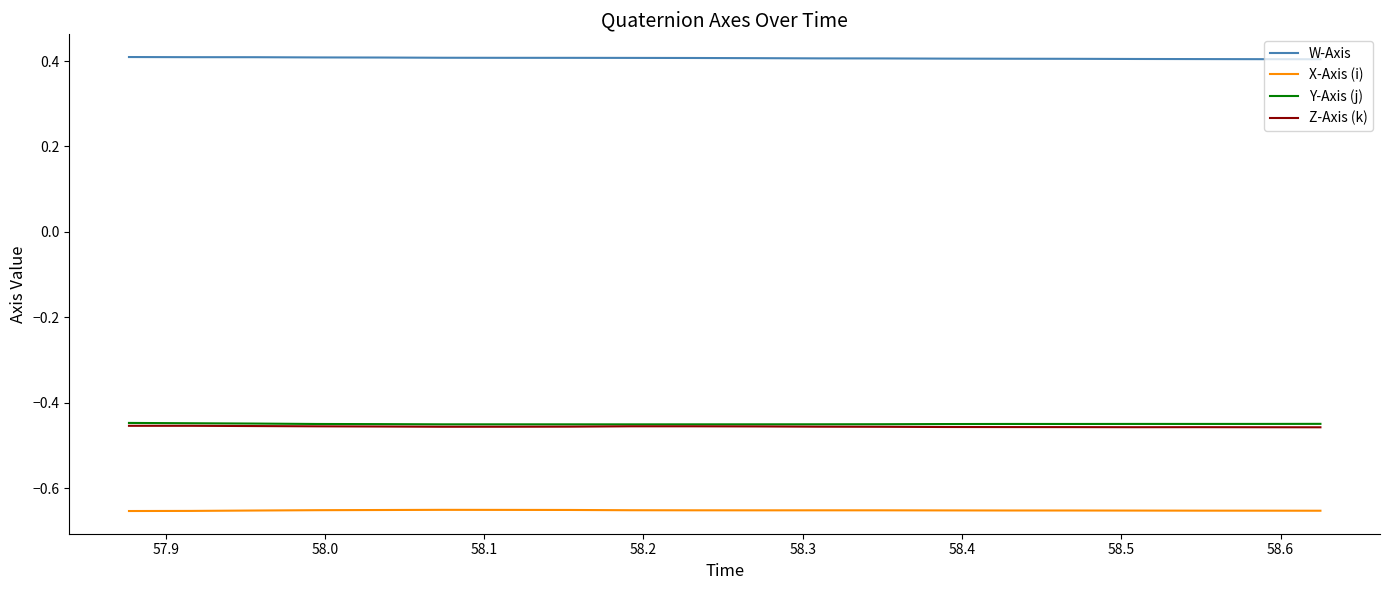

What is the maximum value shown in the chart?

0.4